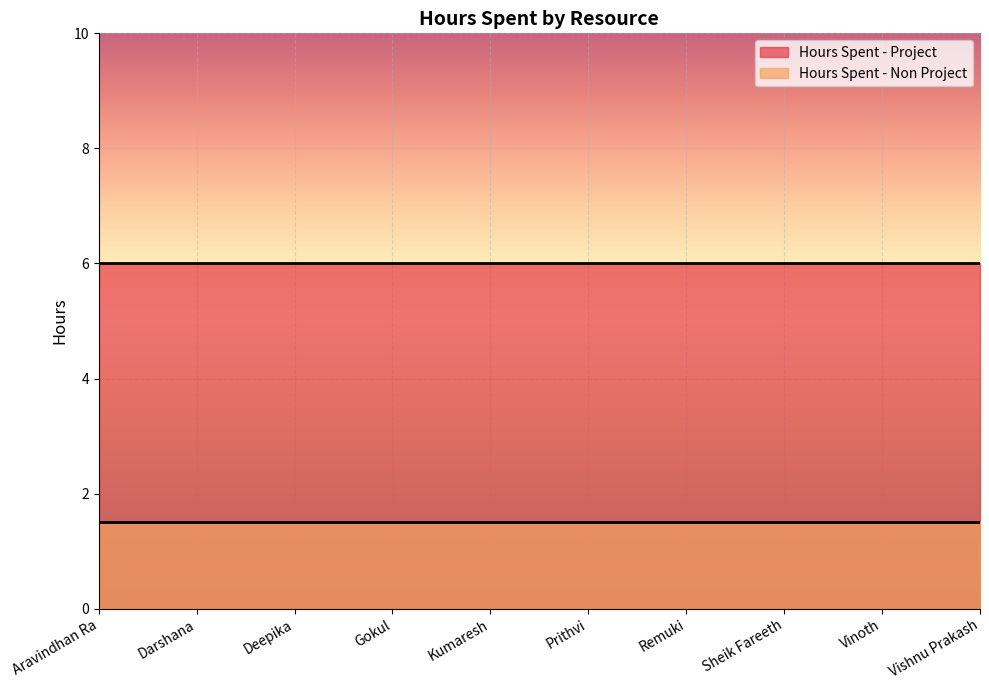

Does the chart display data point markers on the line(s)?

No